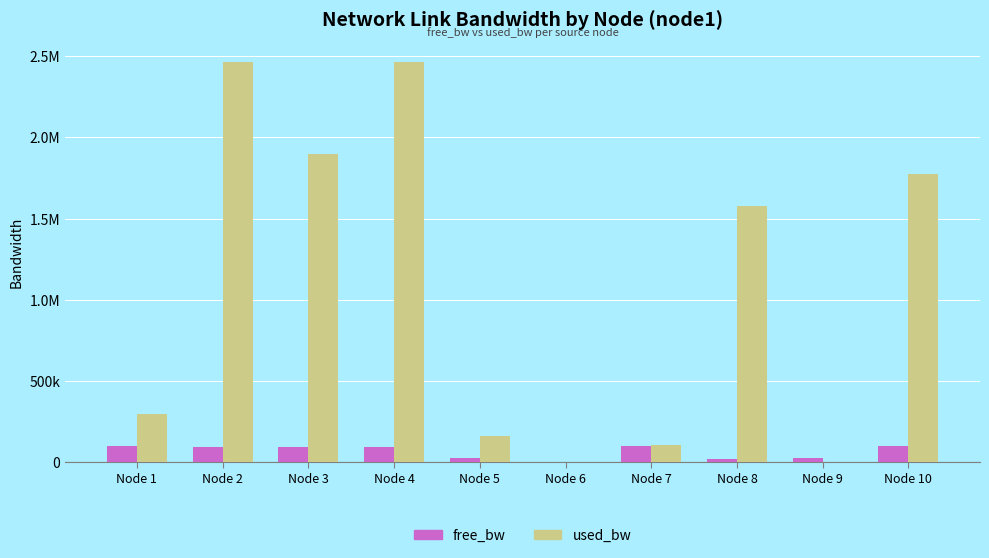

The free_bw series shows 99892.5 at Node 7. True or false?

True